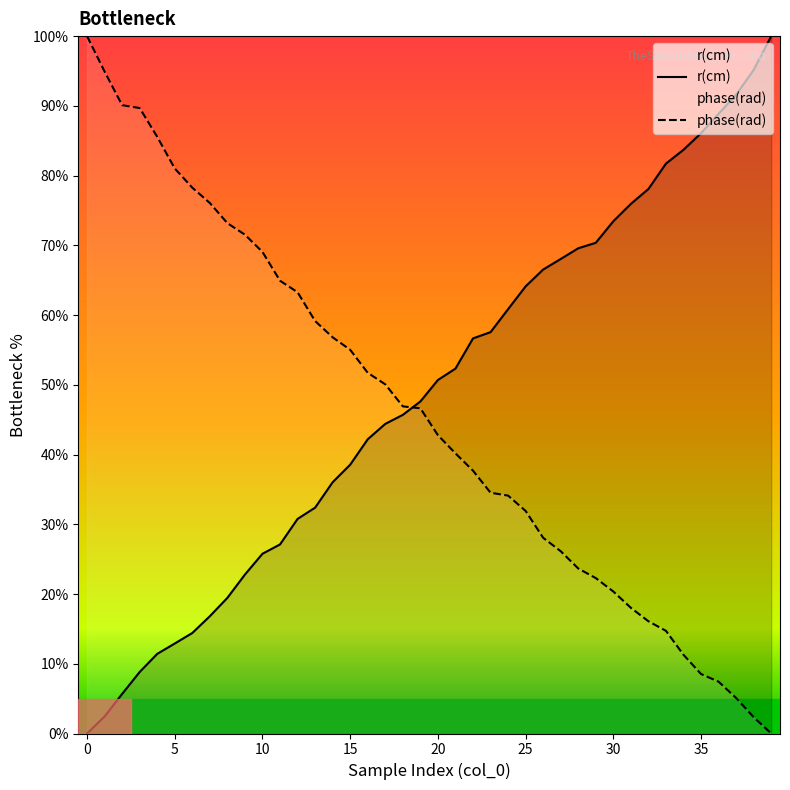

True or false: phase(rad) and r(cm) cross at least once.

True